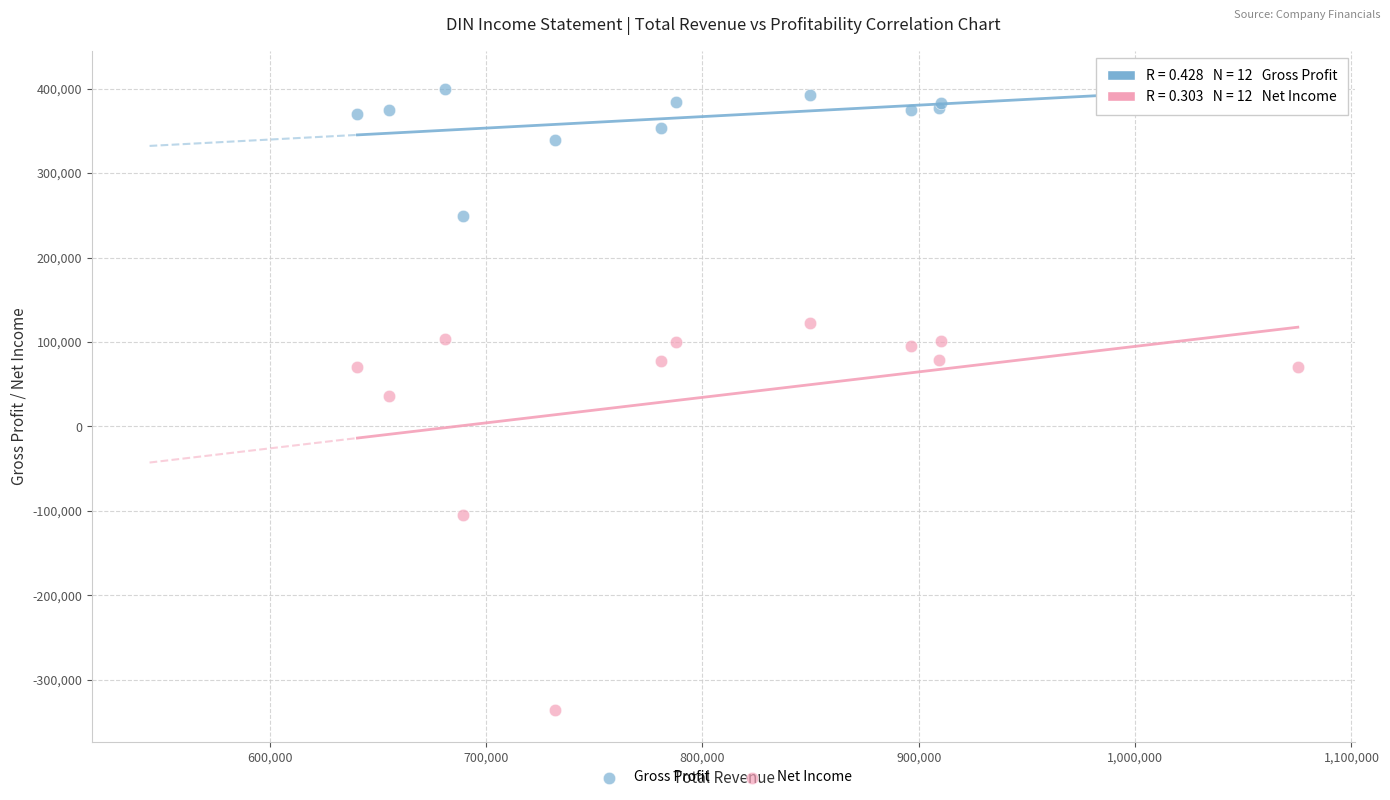

Which series contains the lowest Y value?

Net Income